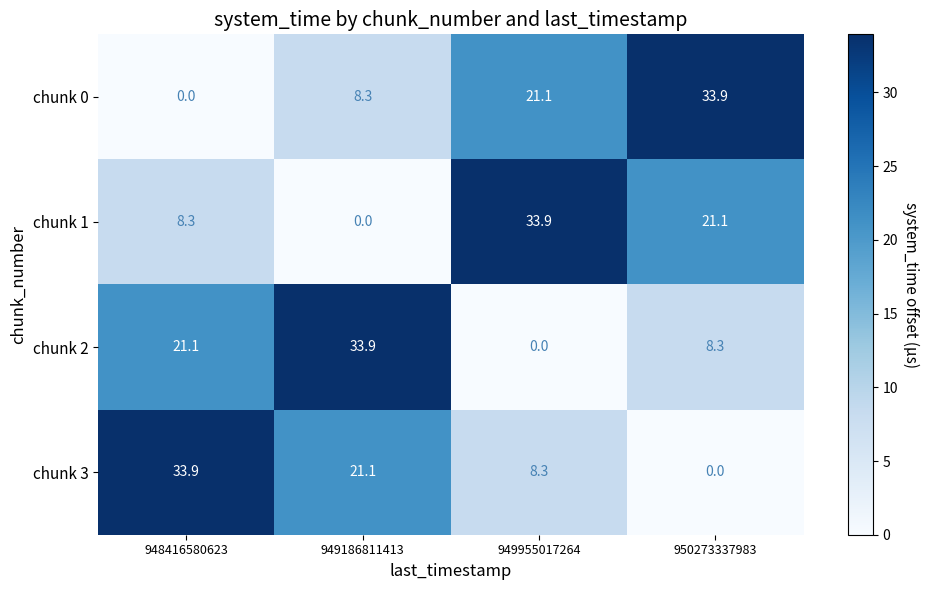

The chunk 0 series shows 14.9 at 948416580623. True or false?

False